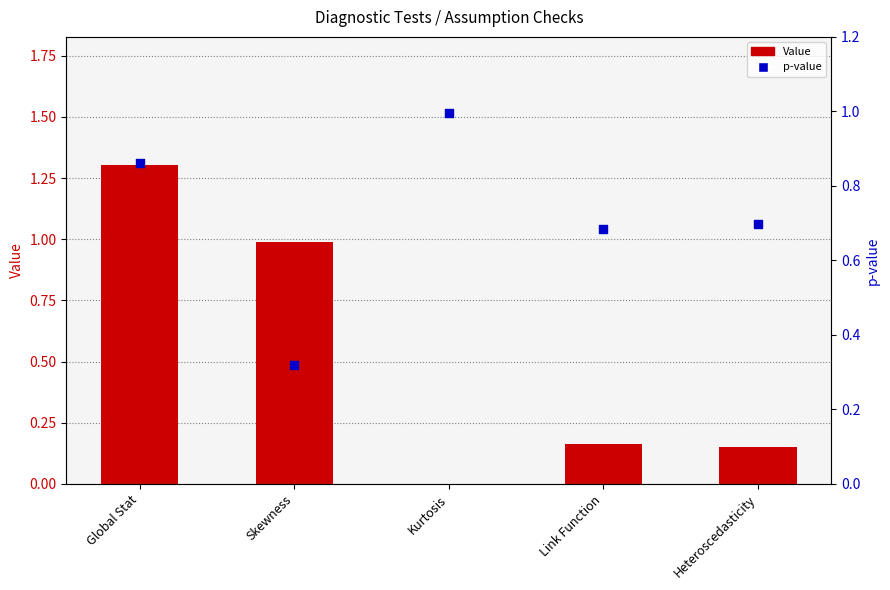

At which category is the sum across all series the highest?

Global Stat